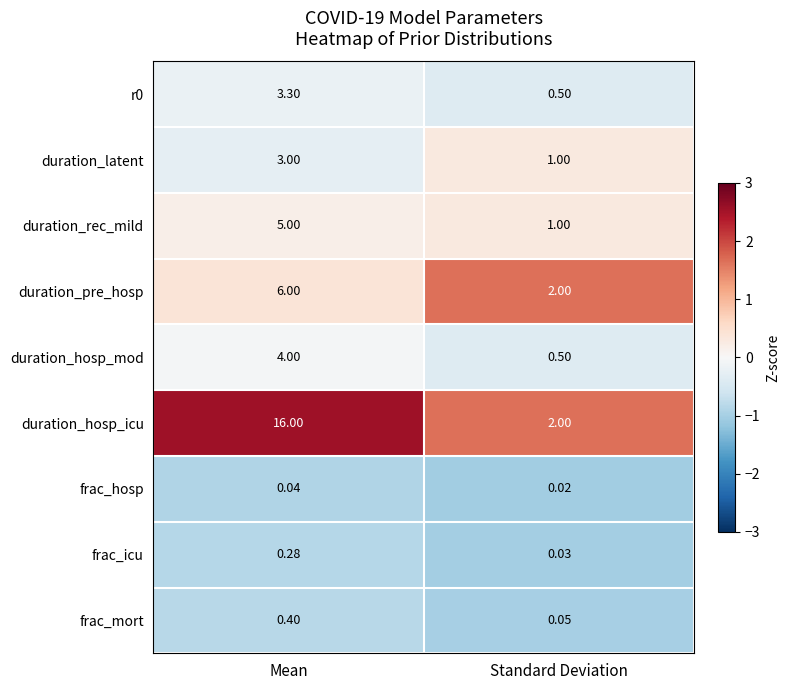

Which category has the highest value across all series?

Mean